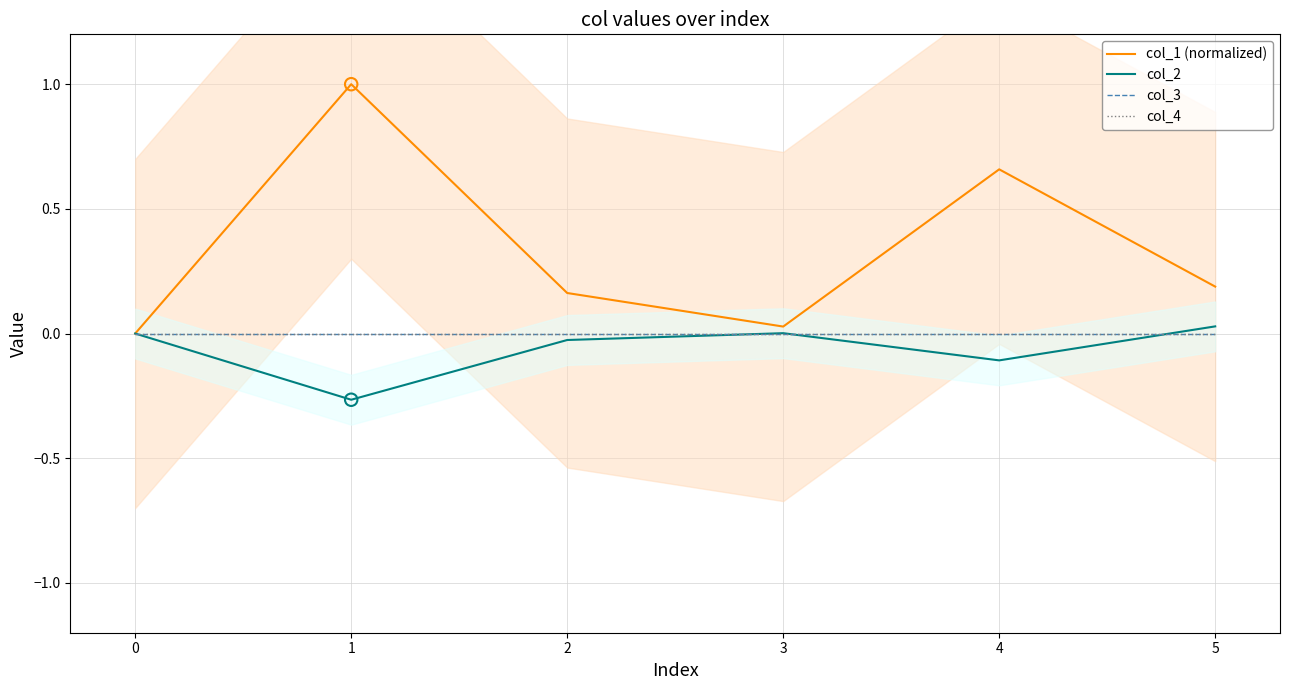

Which series contains the lowest Y value?

col_2